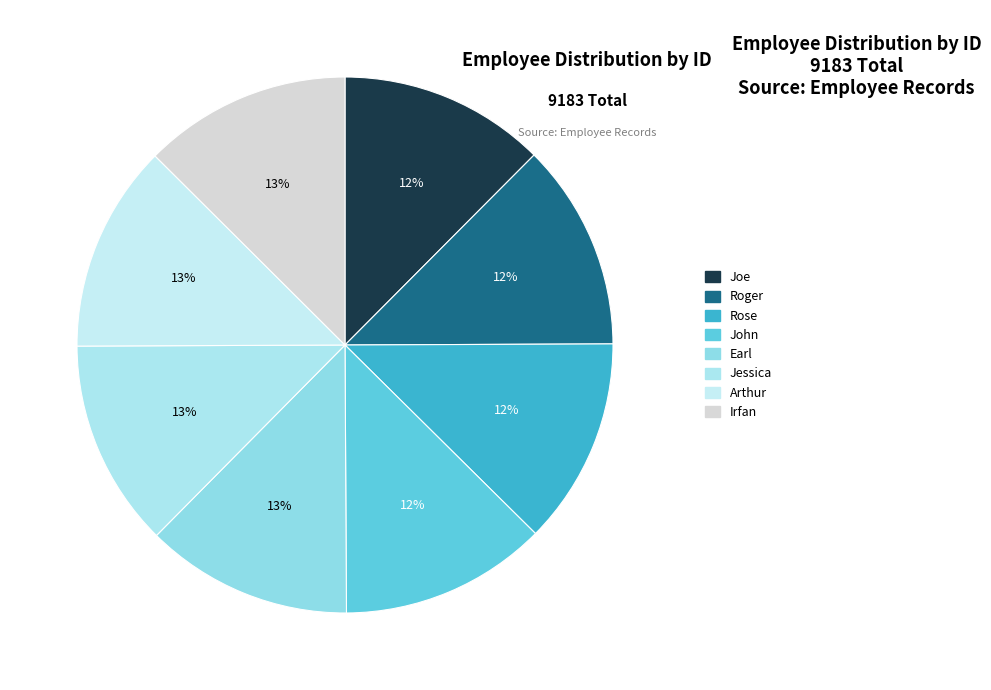

Rank the categories by value from highest to lowest.

Irfan, Arthur, Jessica, Earl, John, Rose, Roger, Joe